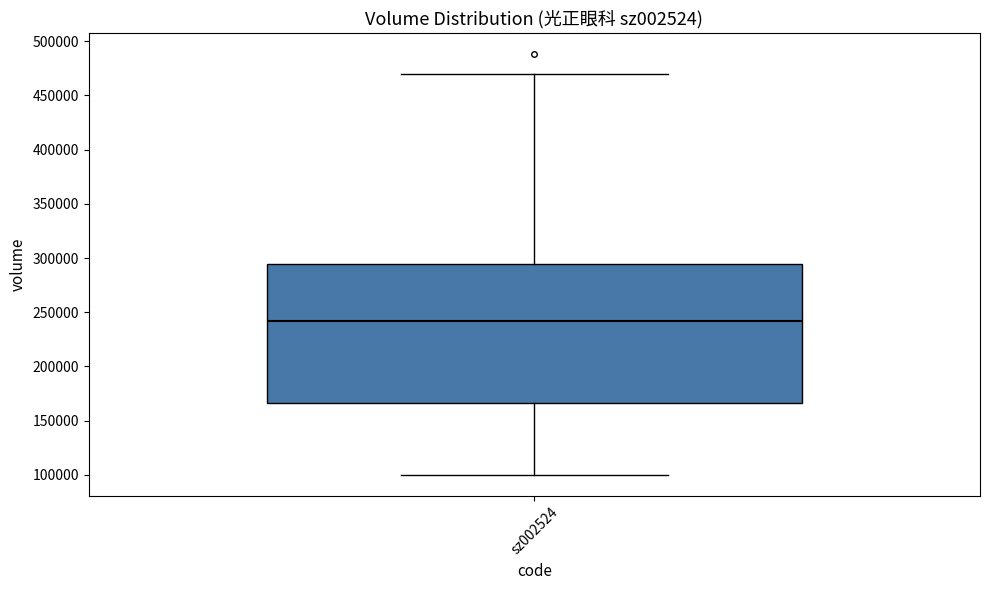

Read this box plot against the y-axis: the position of the median line, the range covered by the box, and the ends of both whiskers. The values are not printed on the chart, so give them approximately, as read against the axis.

median 240000, box 165000 to 295000, whiskers 100000 to 470000